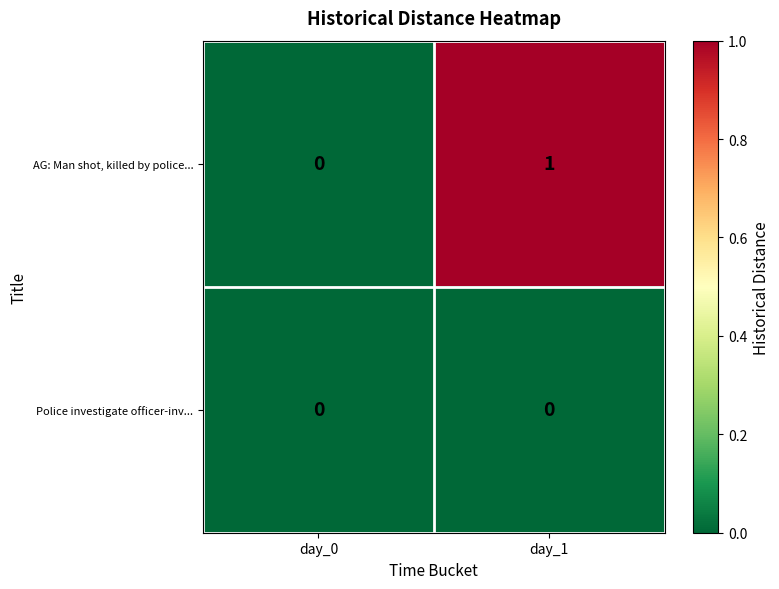

Which category has the highest value across all series?

day_1